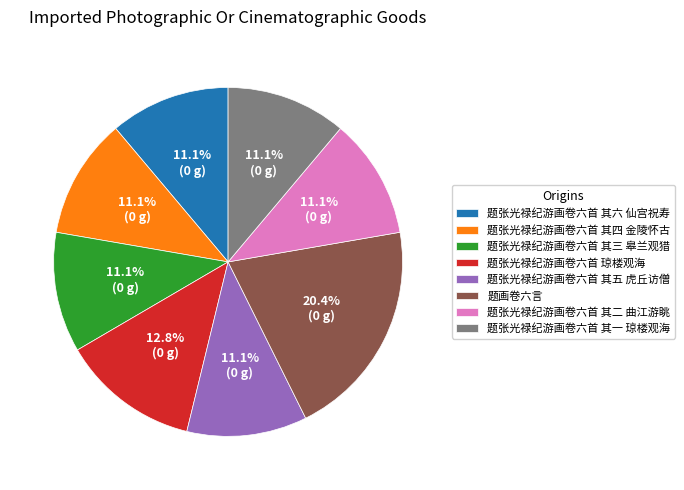

Between 题张光禄纪游画卷六首 琼楼观海 and 题画卷六言, which is larger?

题画卷六言